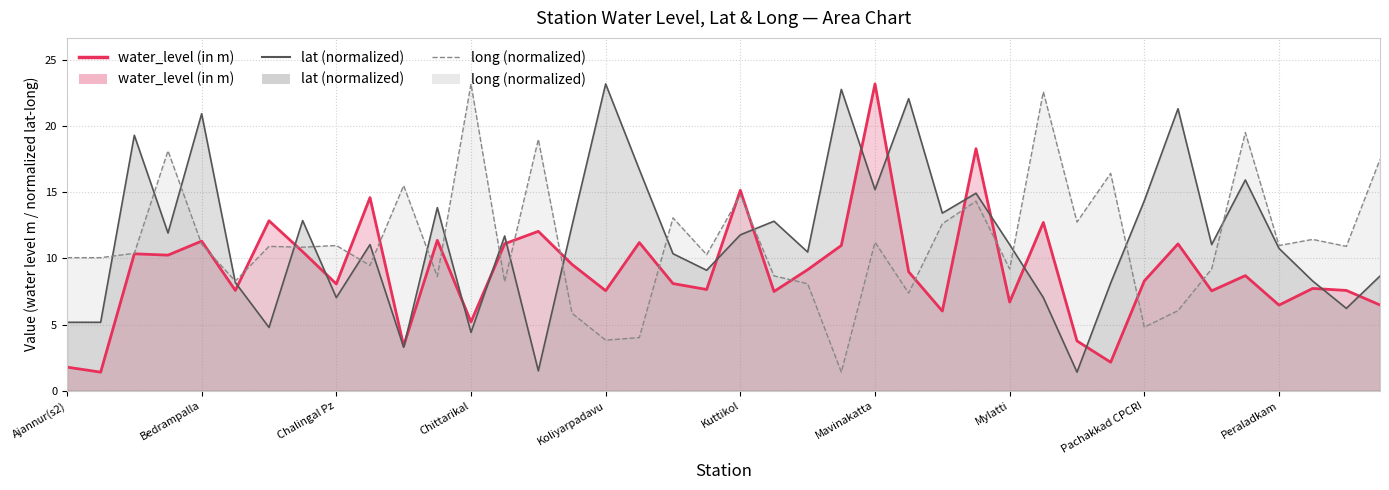

At which category does water_level (in m) reach its first local valley?

Ajannur(s4)